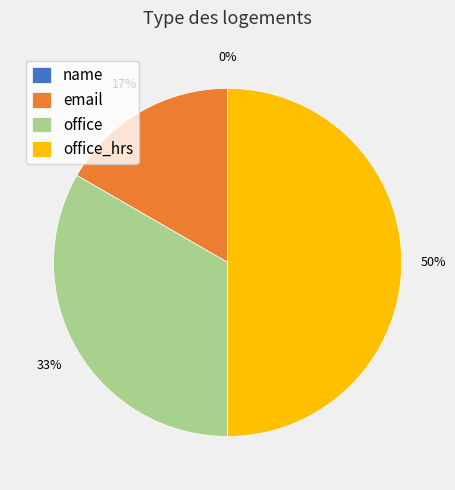

Combined, what portion of the pie is email and office?

50.0%